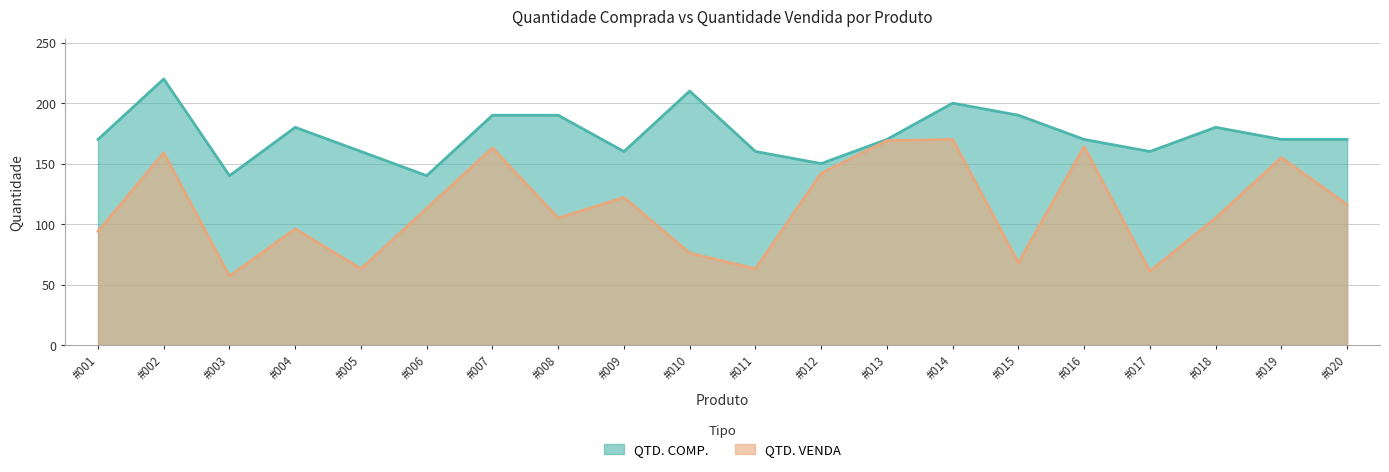

True or false: QTD. COMP. and QTD. VENDA intersect in this chart.

False